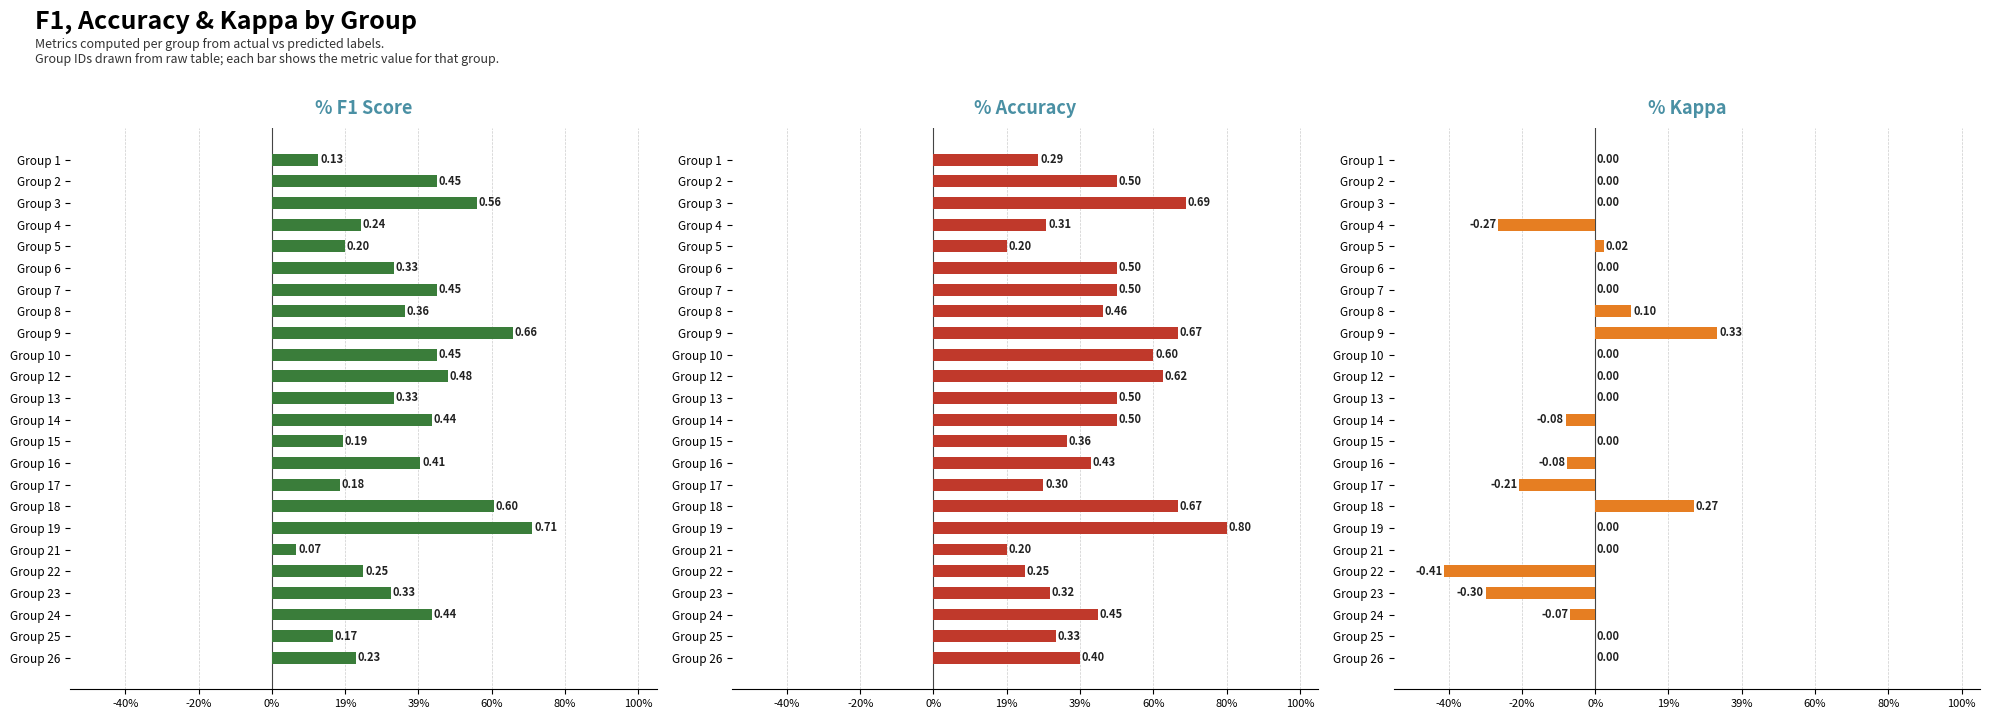

List the series in order of their peak value, lowest first.

kappa, f1, accuracy